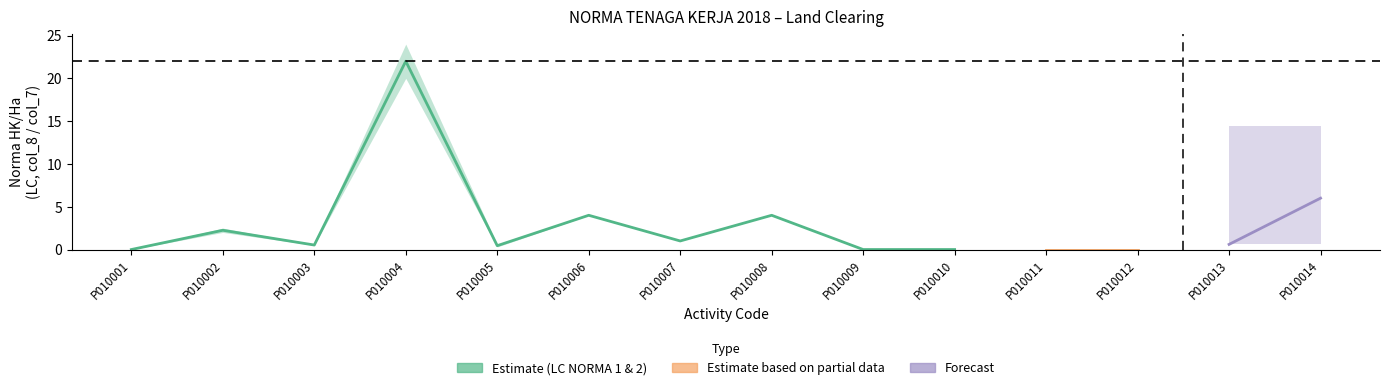

Which has a higher value, P010010 or P010009?

P010010